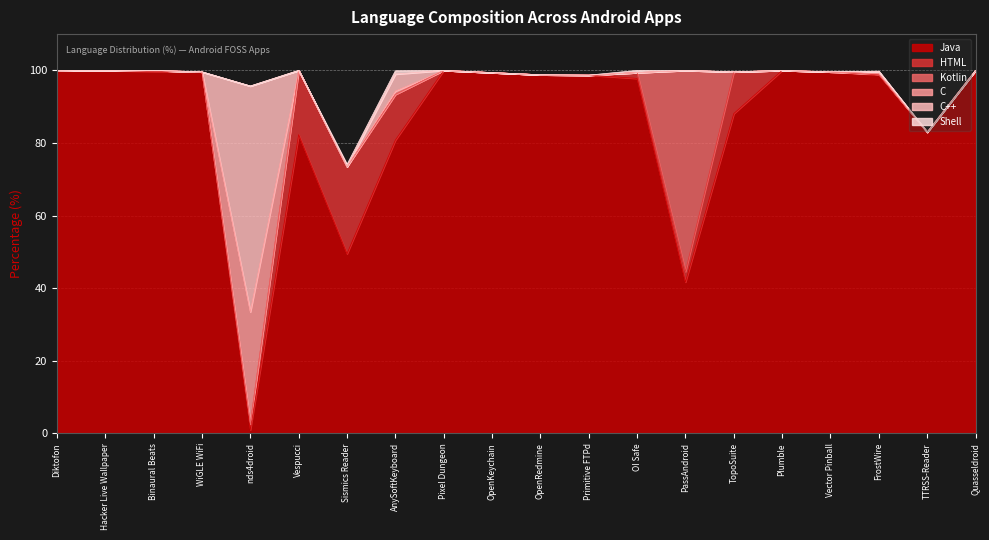

What is the average value of the HTML series?

3.6